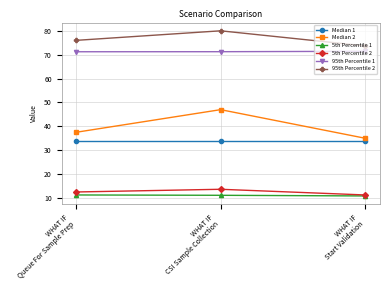

How many data points does each series have?

3